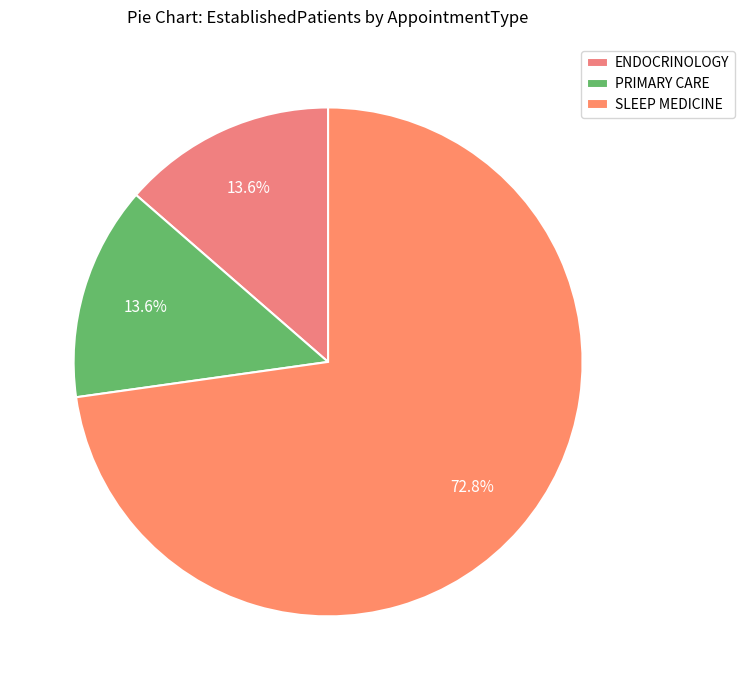

Is it true that ENDOCRINOLOGY is 14% of the pie?

True